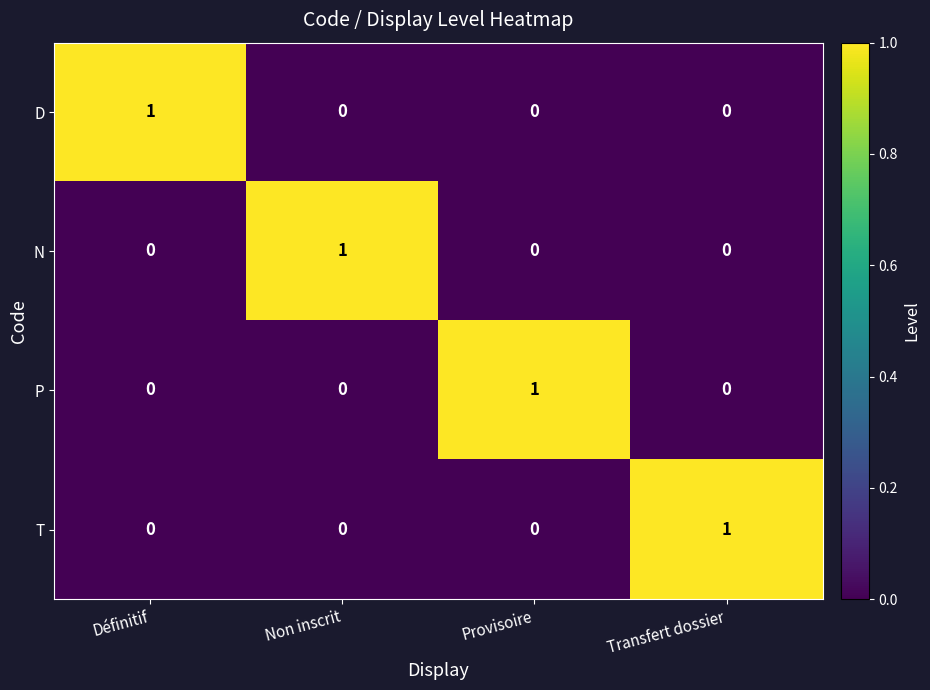

Reading left to right, extract all data points from this chart.

D: 1	0	0	0
N: 0	1	0	0
P: 0	0	1	0
T: 0	0	0	1